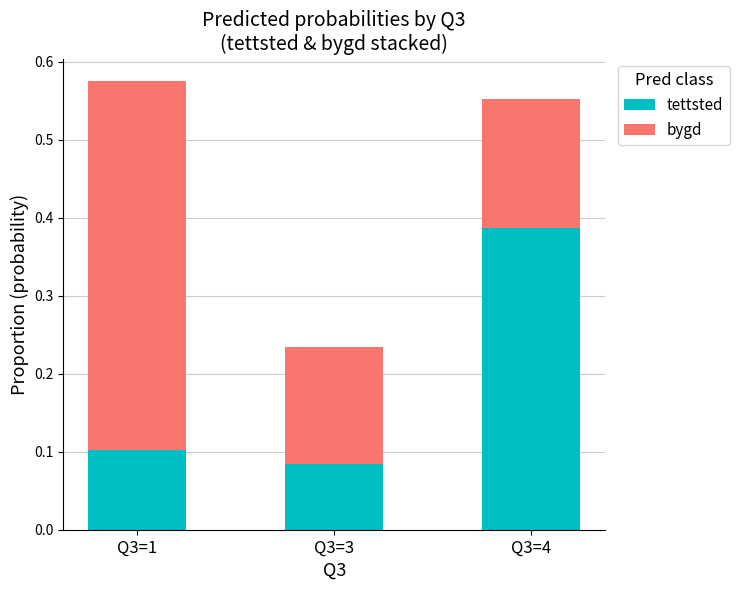

What is the total value across all series at Q3=4?

0.6